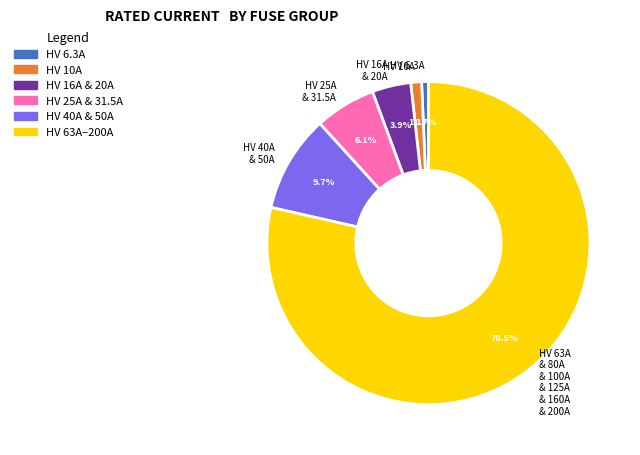

How many slices are in this pie chart?

6